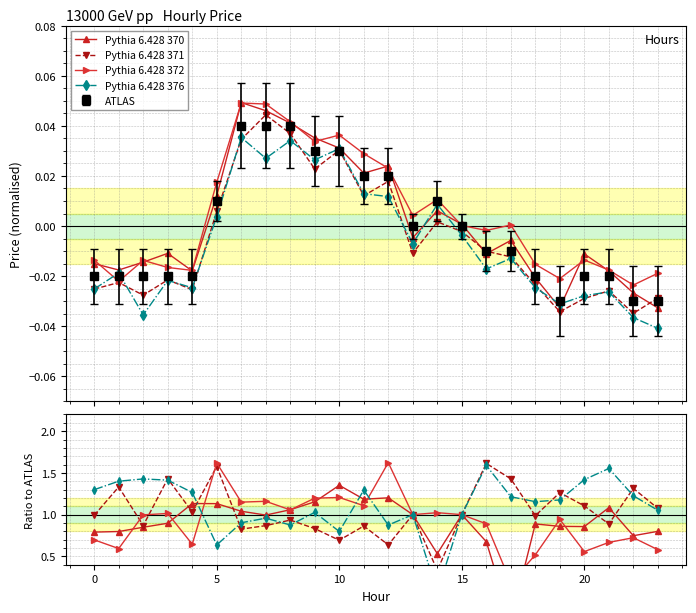

The value of Pythia 6.428 376 at 16 is 0.8. True or false?

False